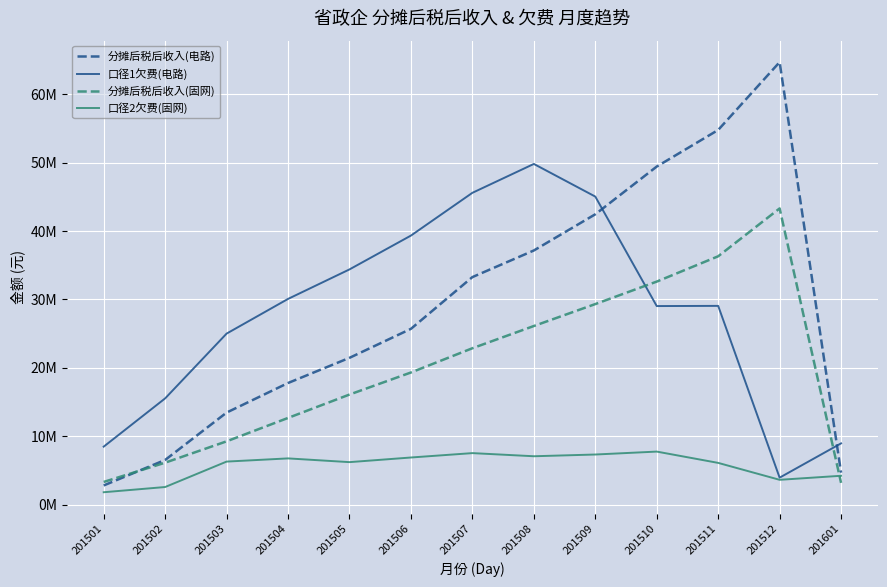

What is the sum of all 分摊后税后收入(电路) values?

374103515.2